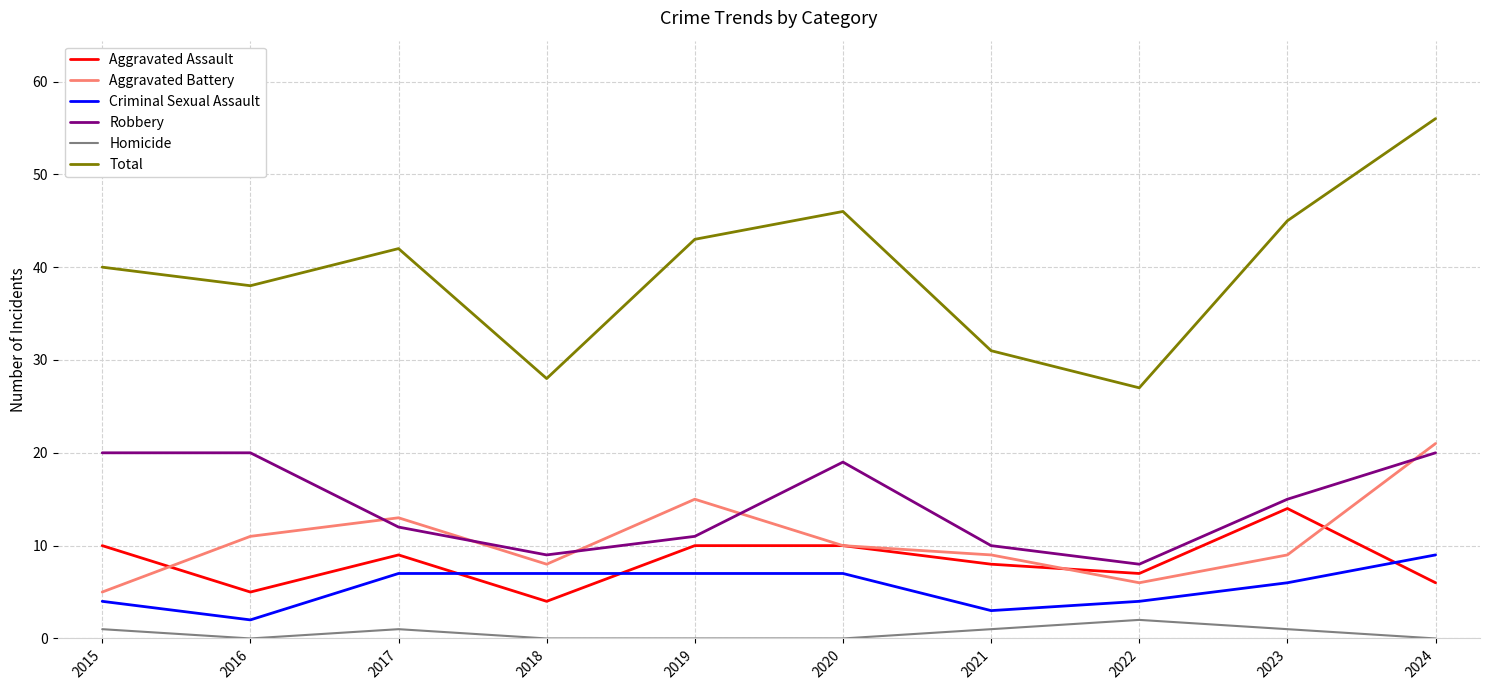

At which category is the sum across all series the highest?

2024